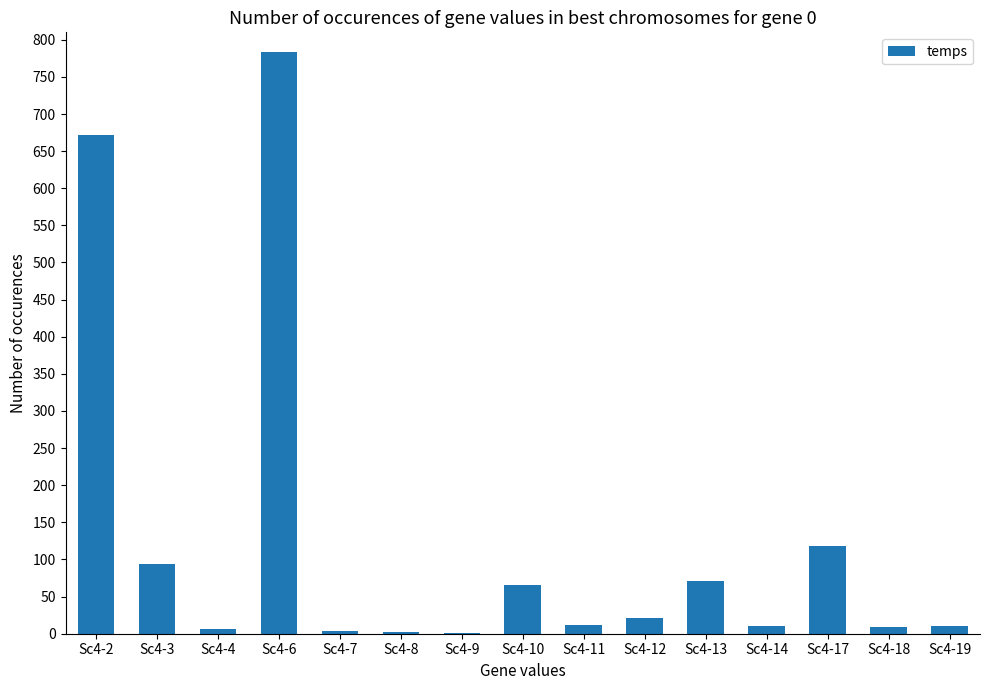

What is the sum of all values?

1879.6